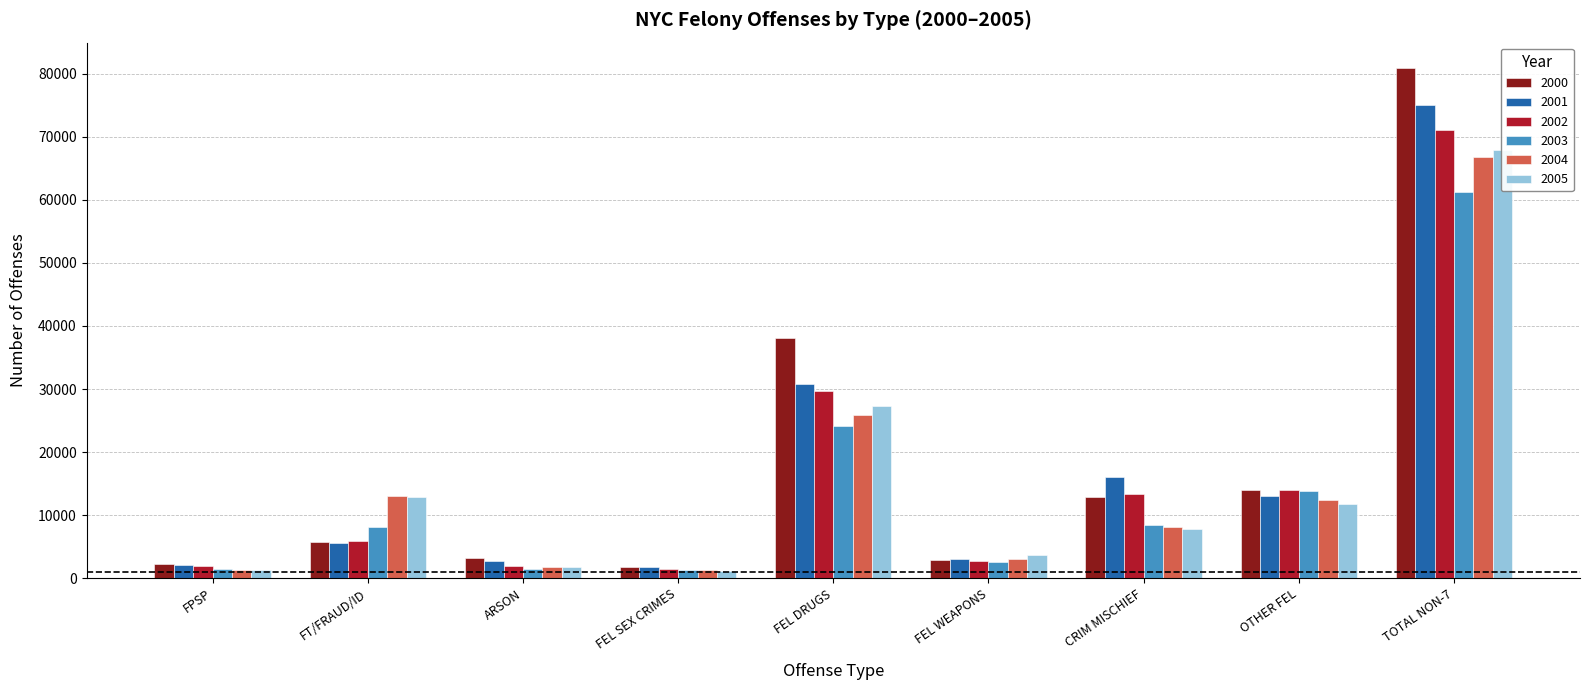

Which series changed the most between FPSP and CRIM MISCHIEF?

2001